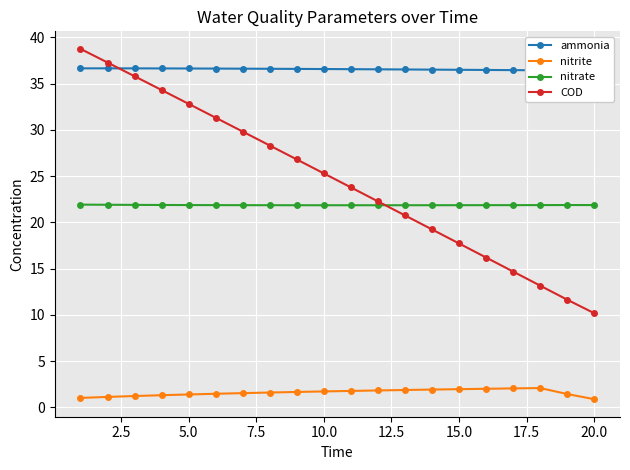

What is the lowest value of the COD series?

10.2